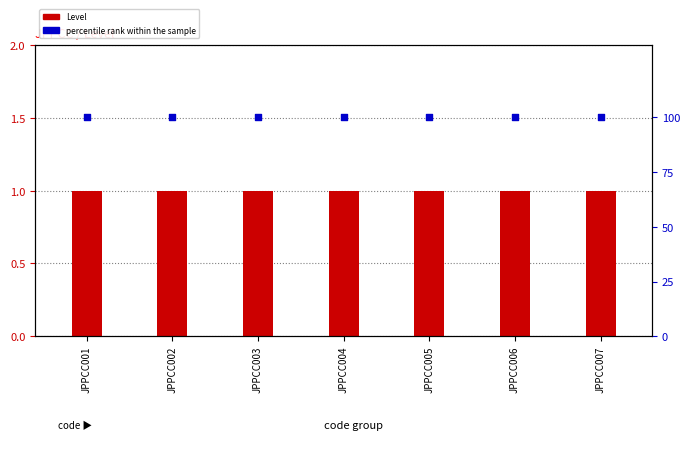

Which series contains the lowest Y value?

Level